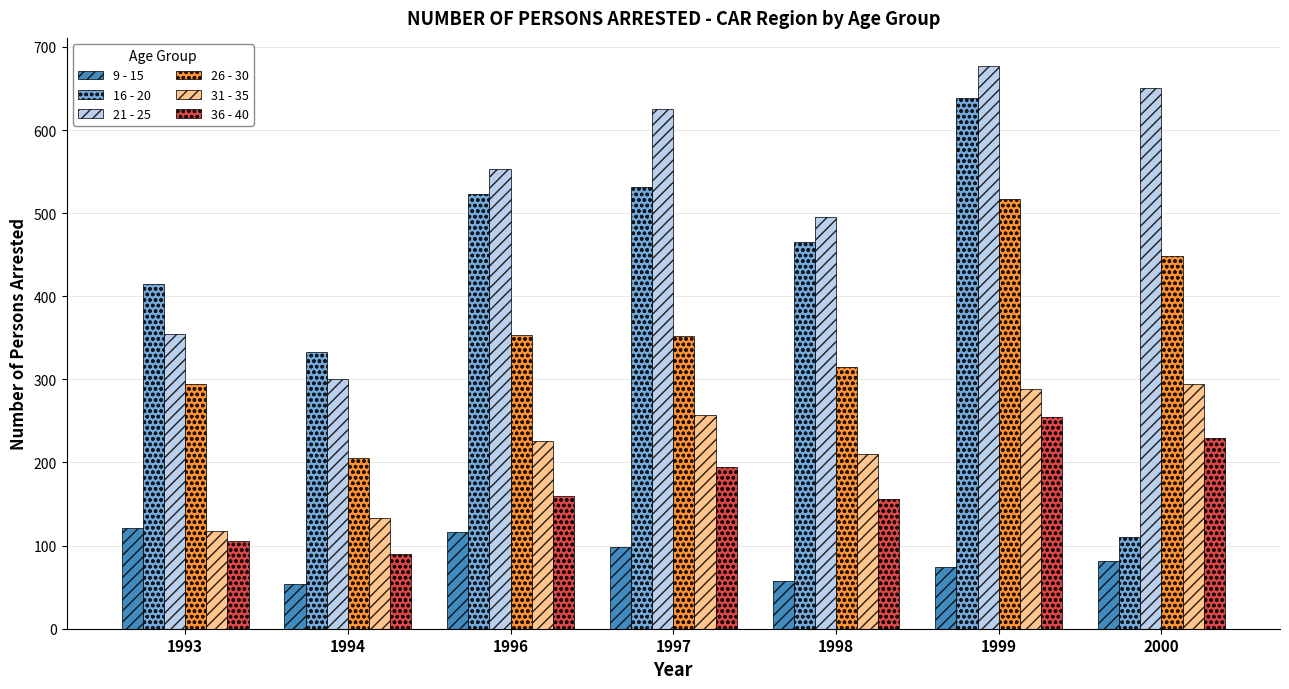

Is it true that 21 - 25 equals 311 at 1997?

False